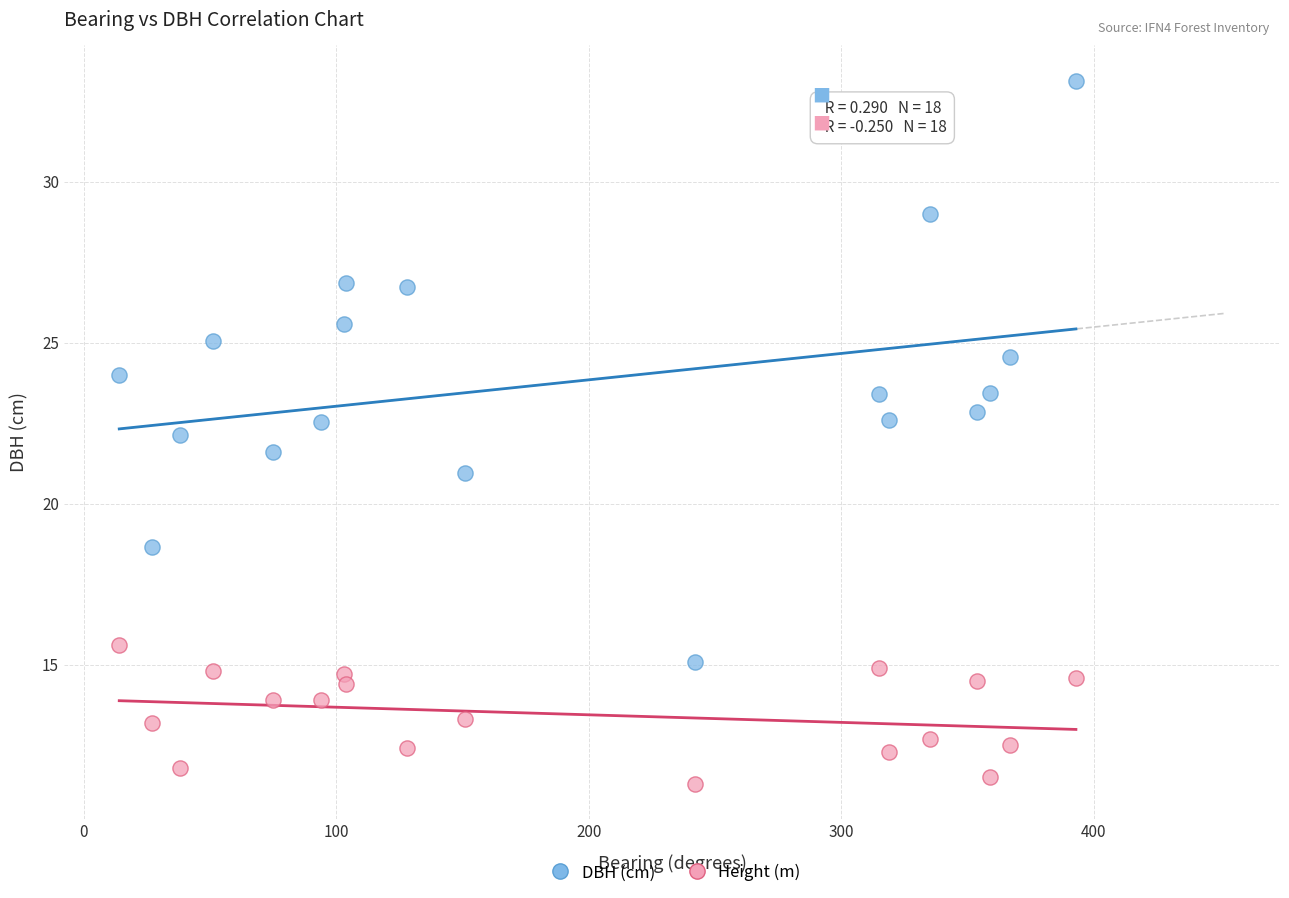

Across all data points, what is the range of X values (max minus min)?

379.0